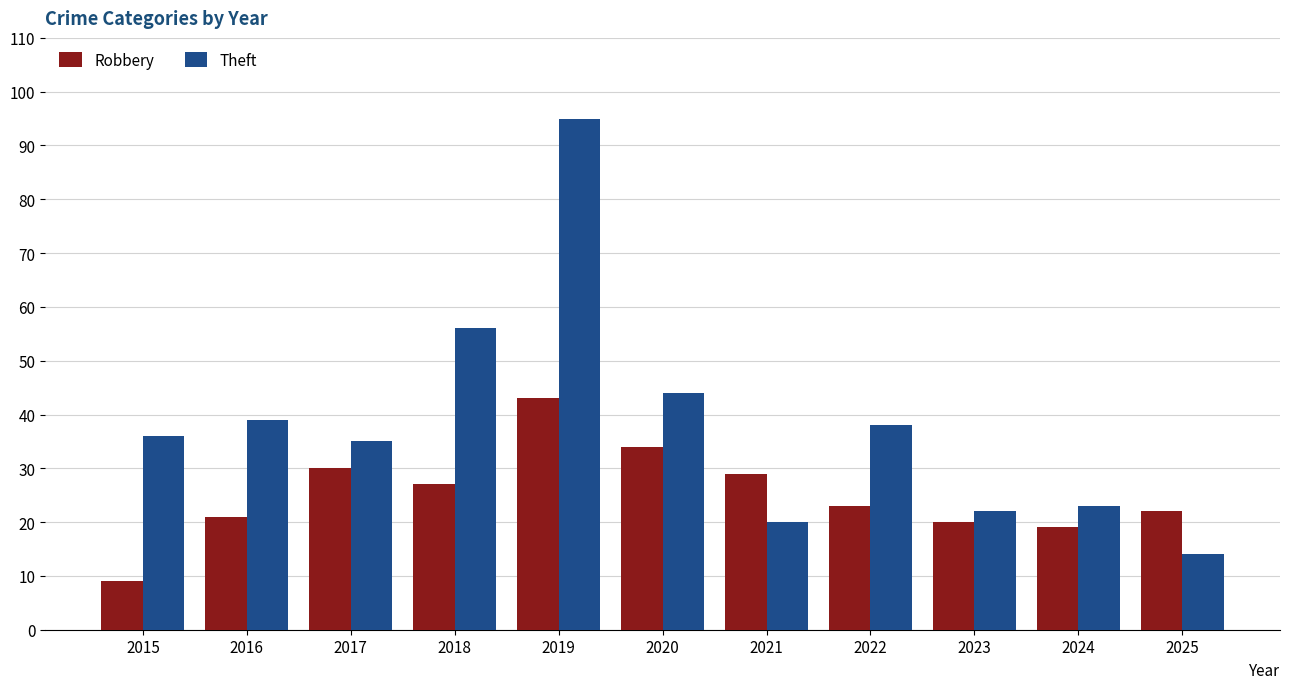

How many bars are there in each group?

2